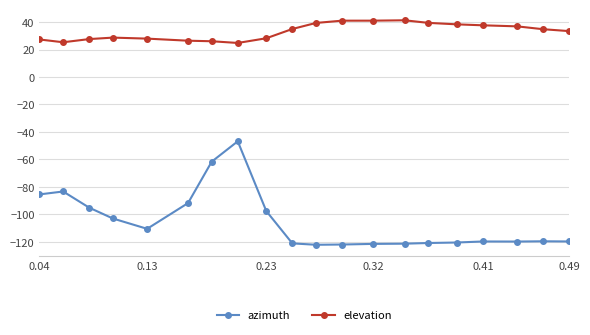

Rank the series by their maximum value, from lowest to highest.

azimuth, elevation